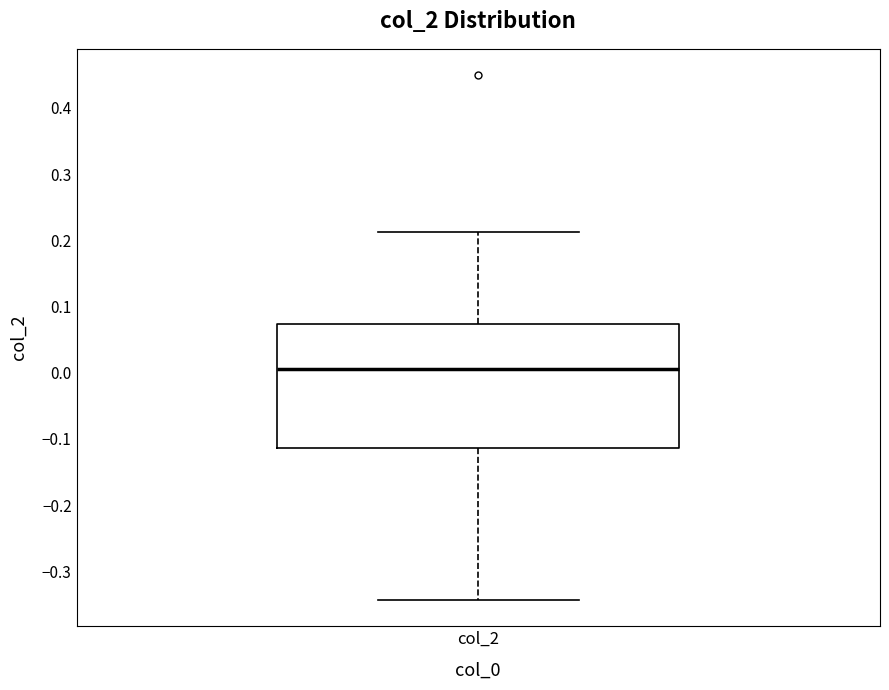

Transcribe this box plot: give where the median line is, the range the box spans, and where the two whiskers end, as read against the y-axis. The values are not printed on the chart, so give them approximately, as read against the axis.

median 0.01, box -0.11 to 0.07, whiskers -0.34 to 0.21